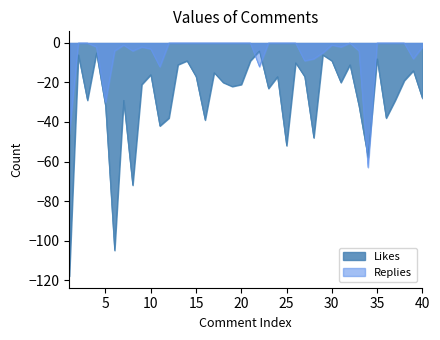

What is the value of the Likes point at the 18th from the left?

-20